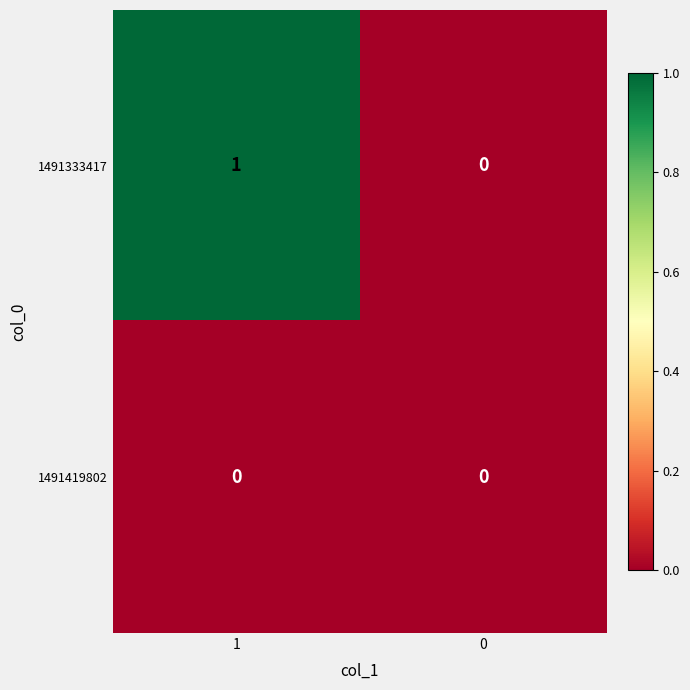

Reading left to right, transcribe all the data shown in this chart.

1491333417: 1=1	0=0
1491419802: 1=0	0=0